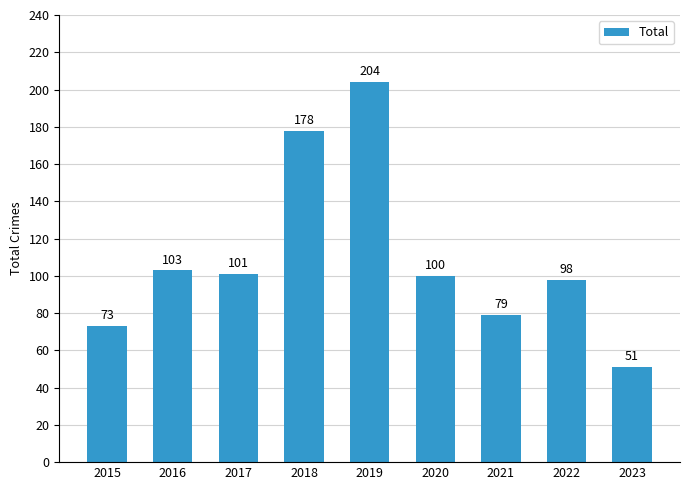

What is the difference between the second highest and second lowest values?

105